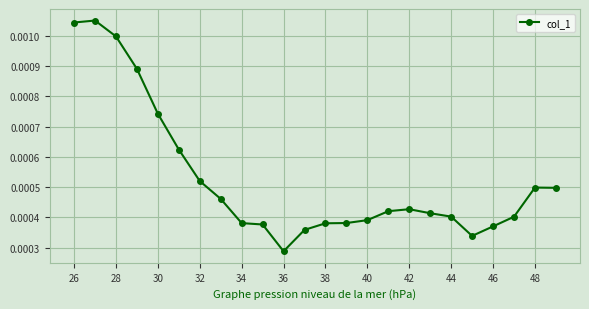

True or false: there are more than 0 points higher than both neighbors.

True